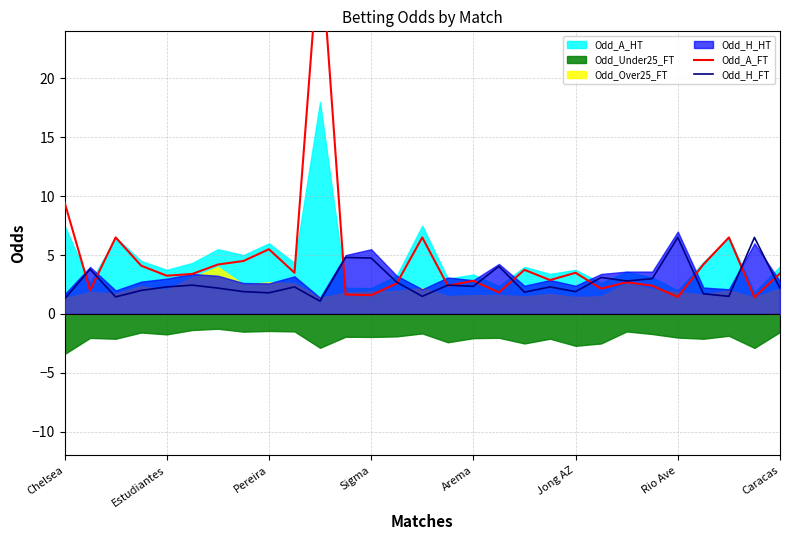

True or false: Odd_A_FT has more than 2 interior local peaks.

True